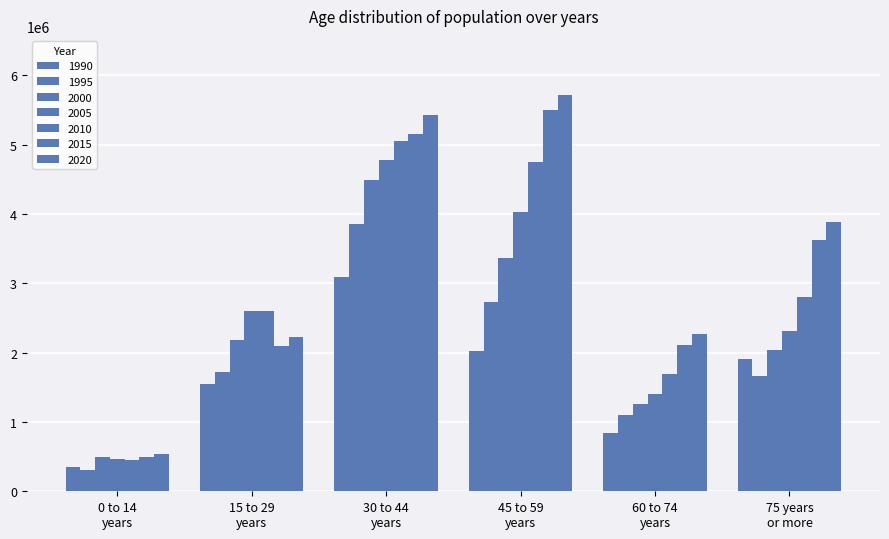

How many groups of bars are there?

6